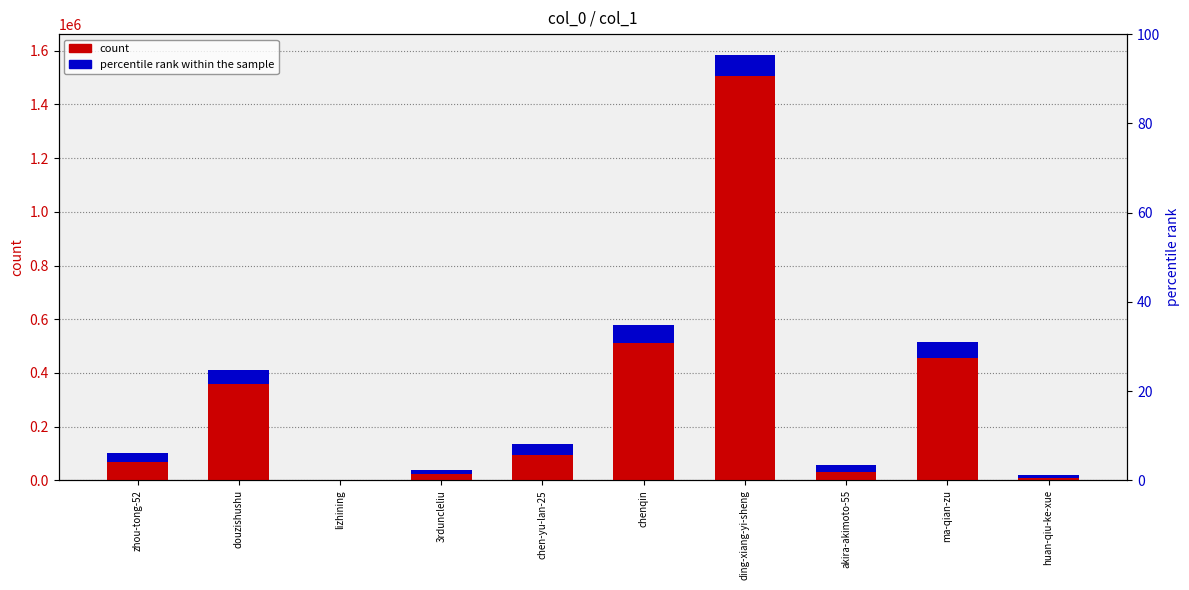

How many series are shown in this chart?

2